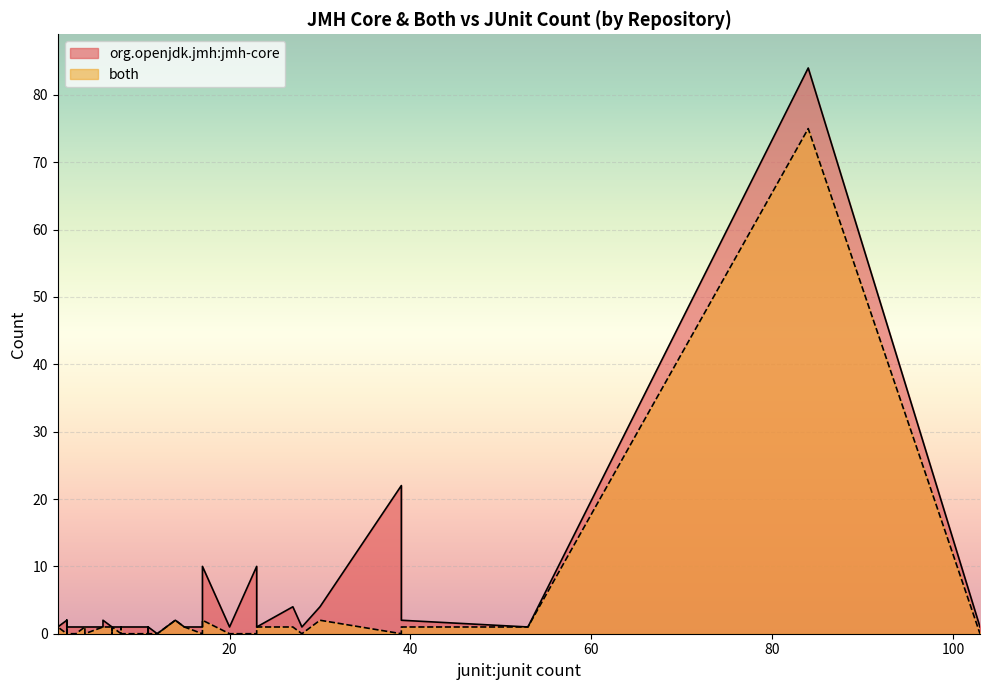

True or false: both and org.openjdk.jmh:jmh-core cross at least once.

False